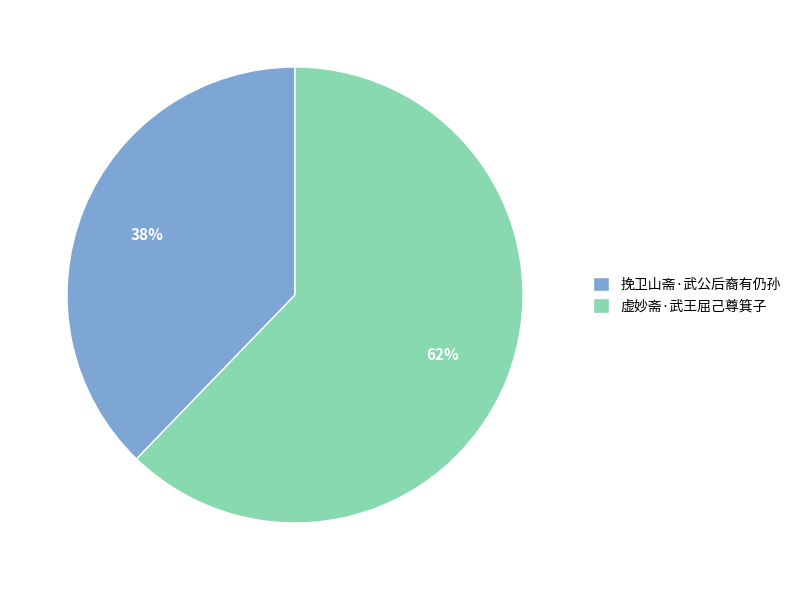

The 挽卫山斋·武公后裔有仍孙 slice represents 38% of the pie. True or false?

True